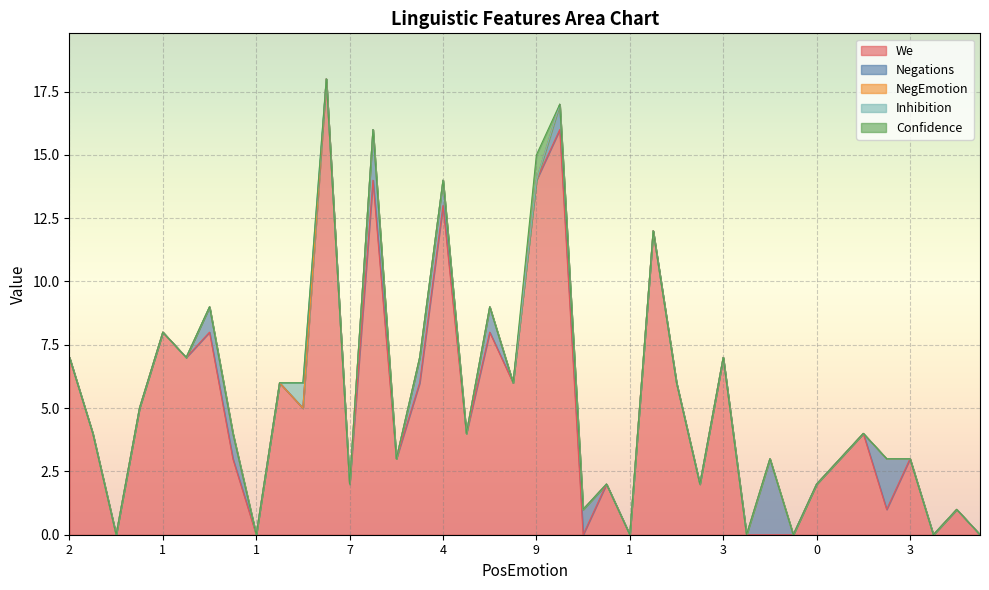

What is the label of the 20th point from the left?

6